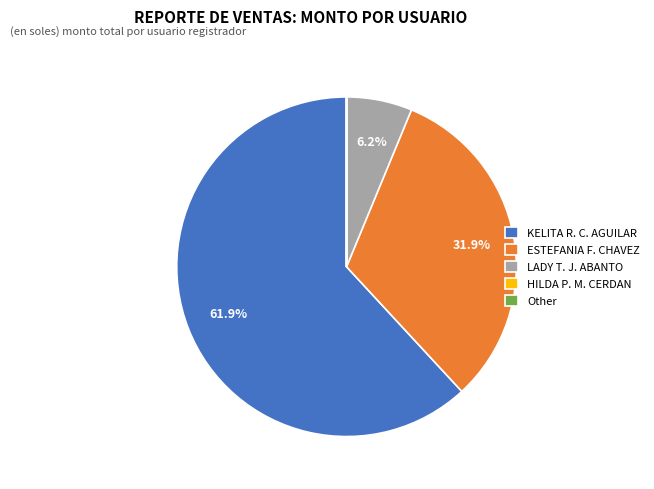

Combined, what portion of the pie is ESTEFANIA F. CHAVEZ and LADY T. J. ABANTO?

38.1%